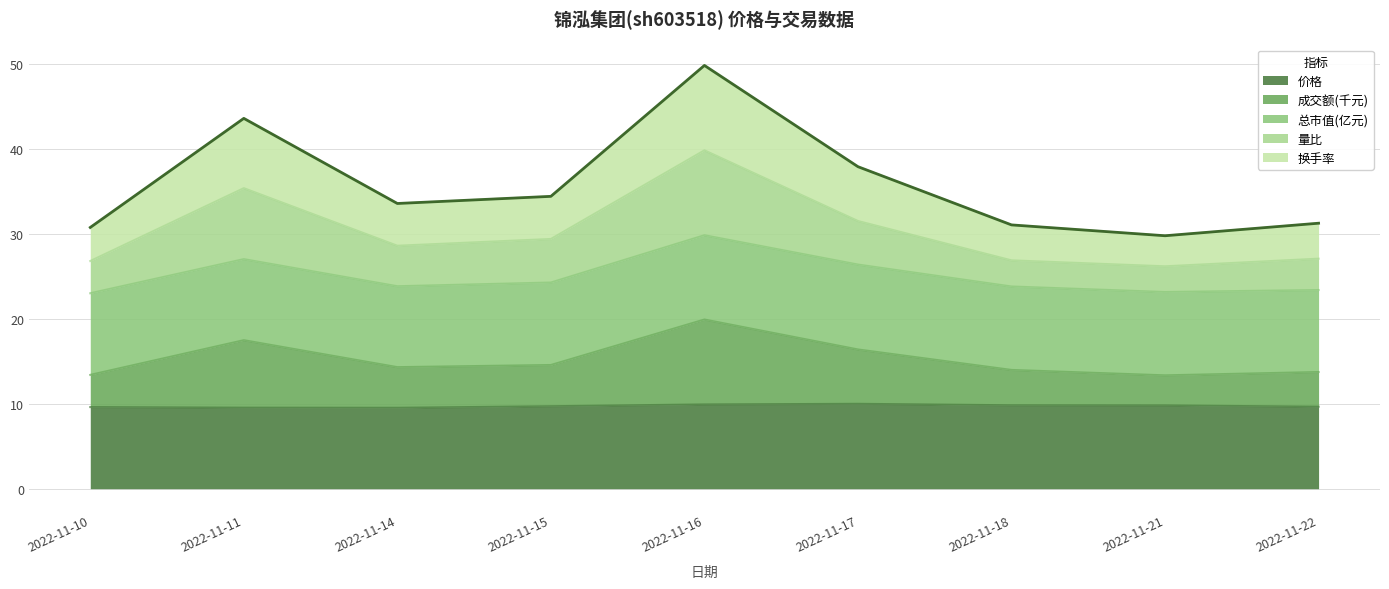

At which category does 价格 reach its first local valley?

2022-11-14